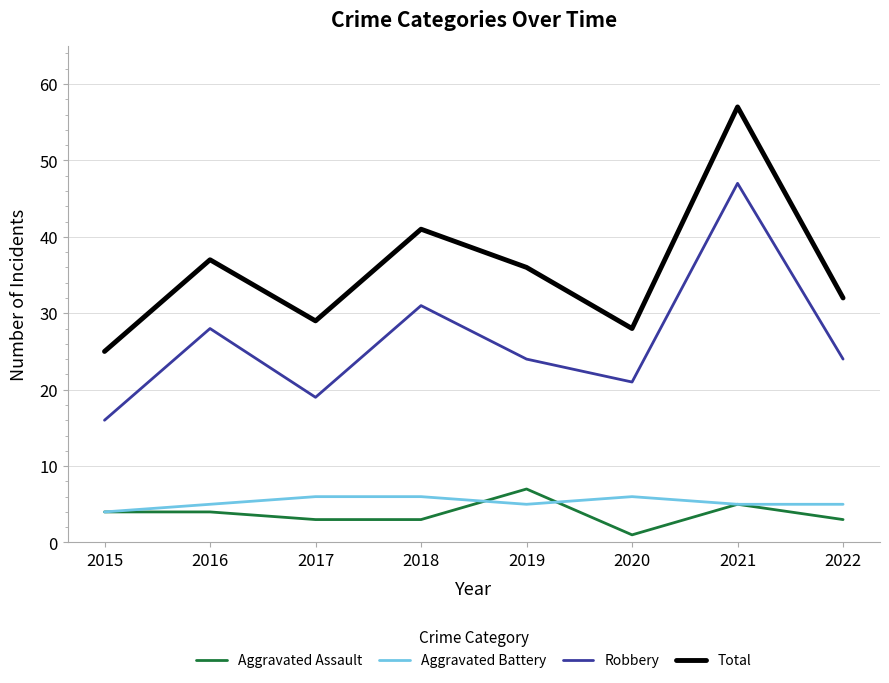

What is the difference between the highest and lowest values at 2015?

21